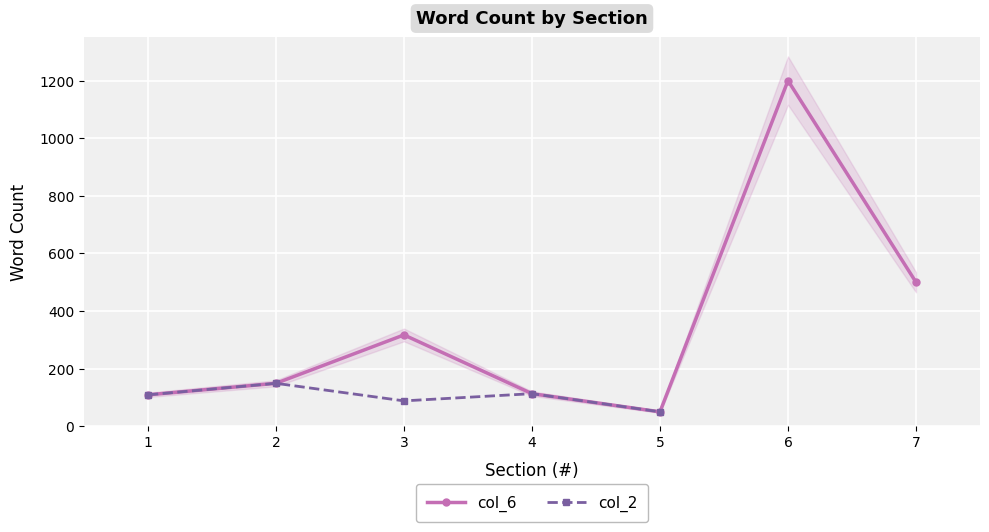

List the series in order of their peak value, highest first.

col_6, col_2